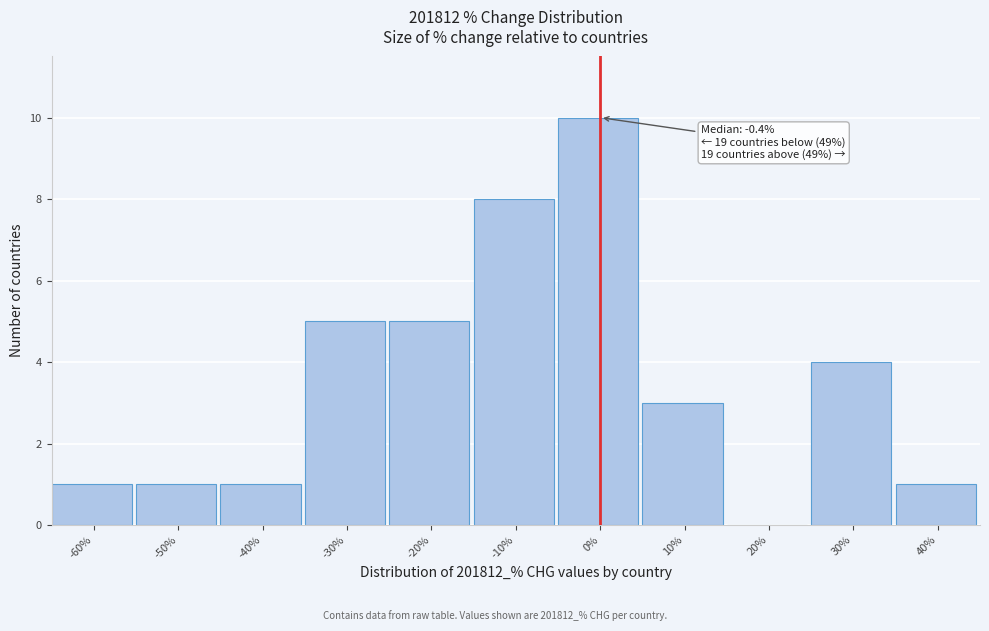

Reading left to right, transcribe all the data shown in this chart.

-60%=1	-50%=1	-40%=1	-30%=5	-20%=5	-10%=8	0%=10	10%=3	20%=0	30%=4	40%=1